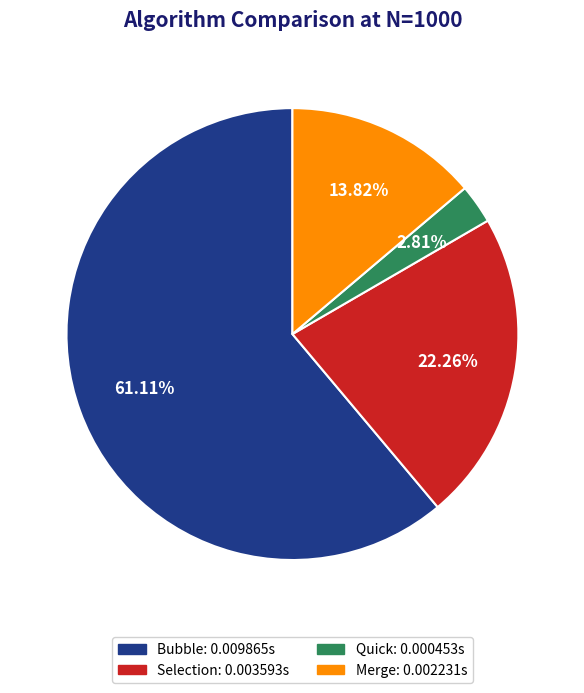

Is there a majority slice in this chart?

Yes